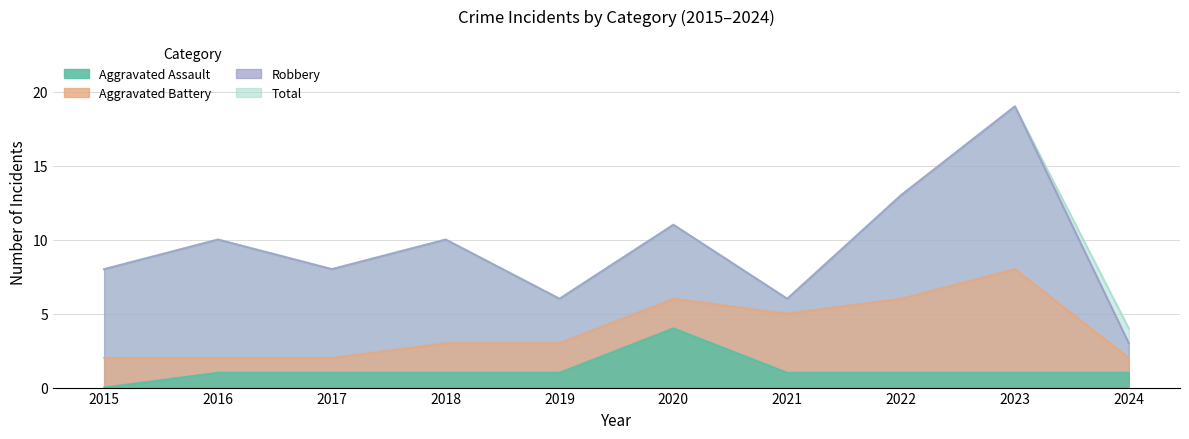

The Aggravated Assault series shows 4 at 2020. True or false?

True